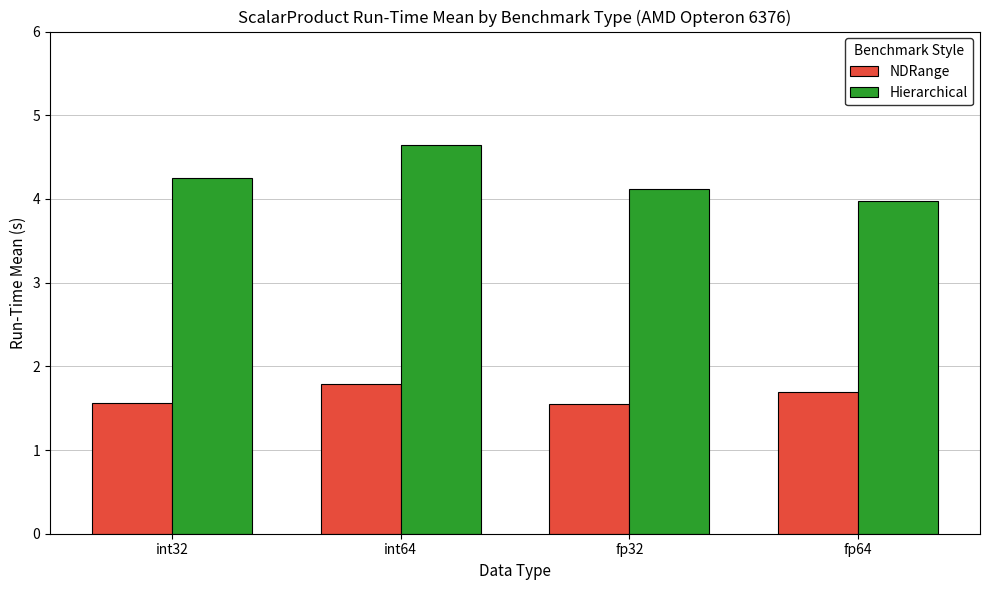

How many bars are there in each group?

2